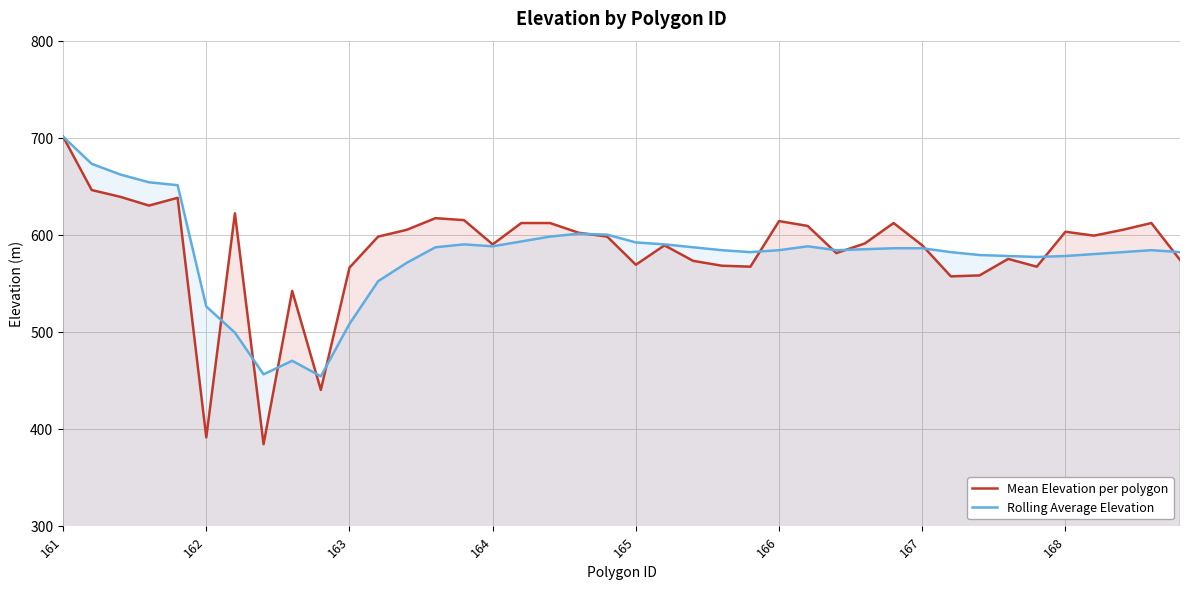

At how many categories does at least one series exceed 416?

40